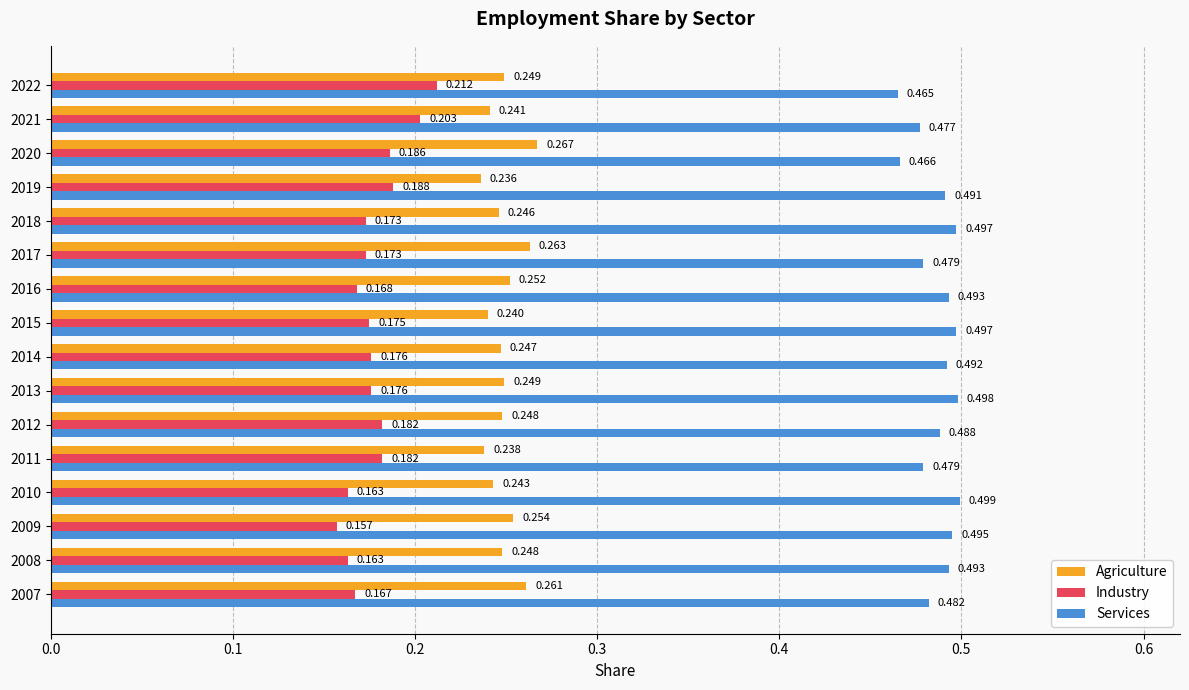

What are all the series names shown in the legend?

Agriculture, Industry, Services